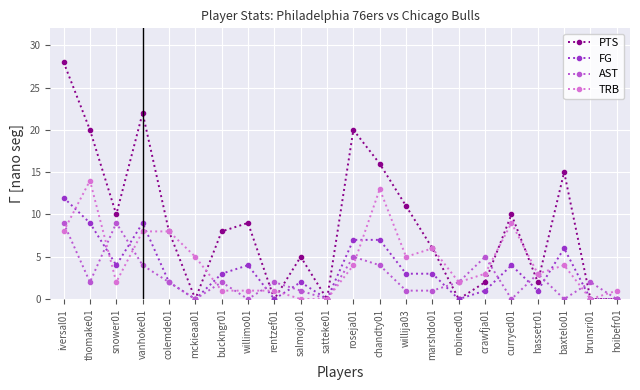

The AST series shows 2 at crawfja01. True or false?

False